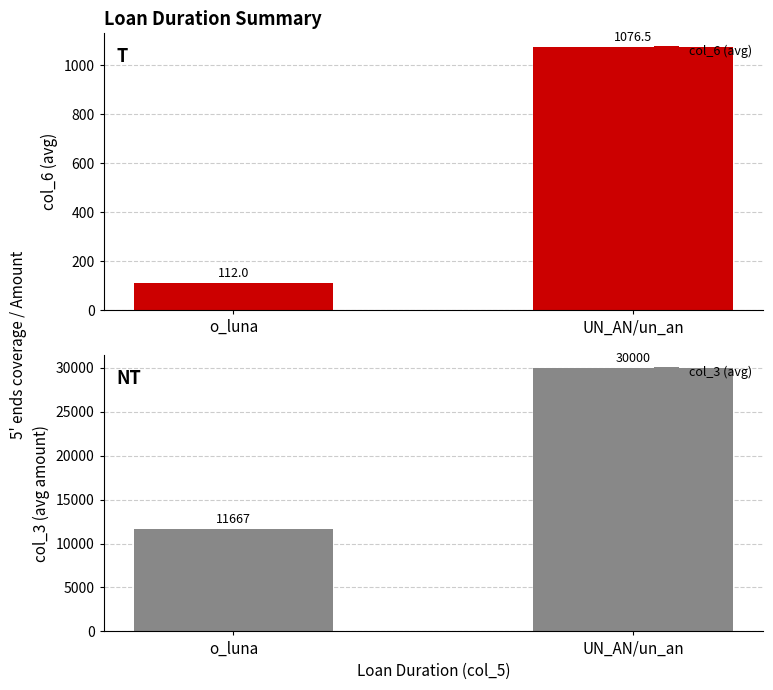

Reading right to left, list all the values displayed in this chart.

col_6 (avg): UN_AN/un_an=1076.5	o_luna=112.0
col_3 (avg): UN_AN/un_an=30000.0	o_luna=11666.7